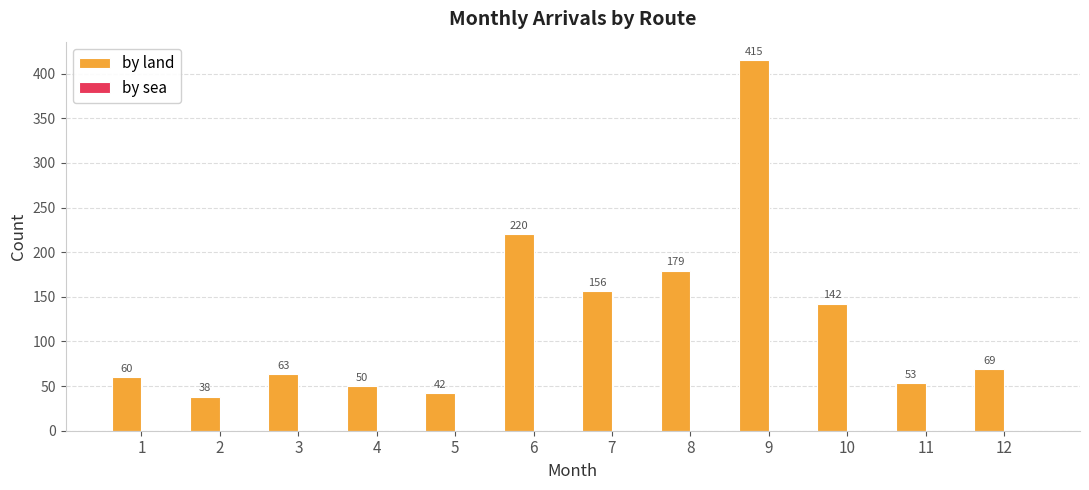

At which label does the data first exceed 69?

6